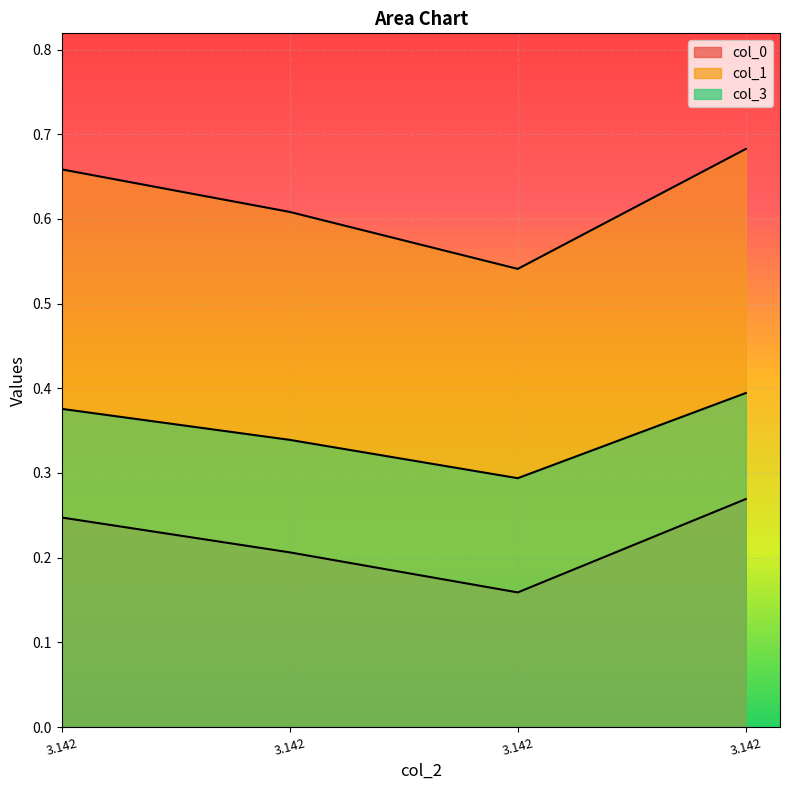

Reading left to right, list all the values displayed in this chart.

col_0: 3.142=0.2	3.142=0.2	3.142=0.2	3.142=0.3
col_1: 3.142=0.7	3.142=0.6	3.142=0.5	3.142=0.7
col_3: 3.142=0.4	3.142=0.3	3.142=0.3	3.142=0.4